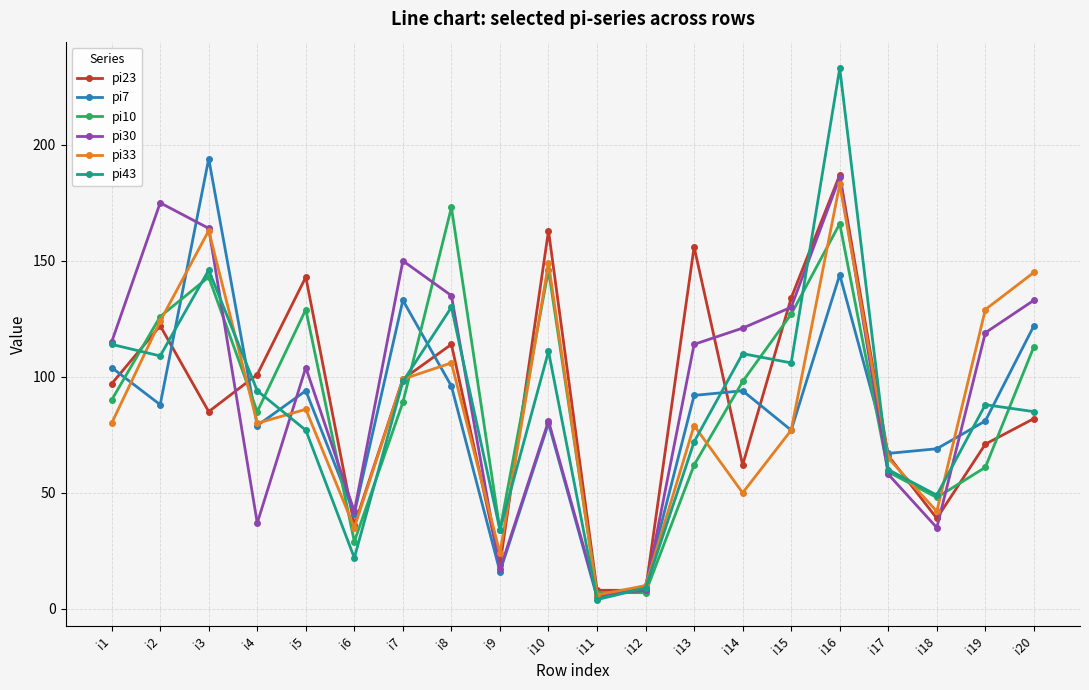

How many data points in pi10 are less than 90?

10